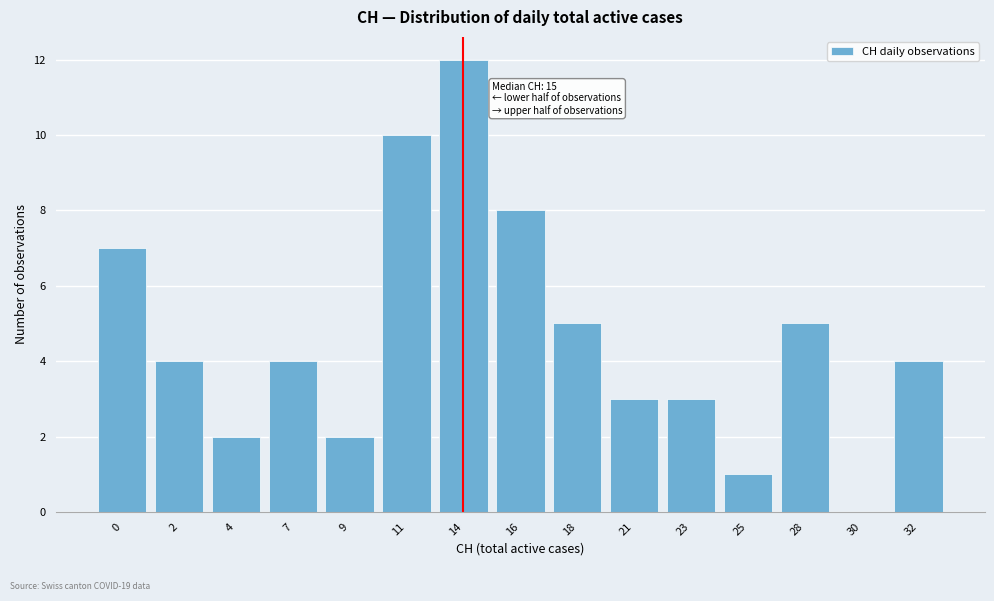

Reading left to right, what are all the values shown in this chart?

0=7	2=4	4=2	7=4	9=2	11=10	14=12	16=8	18=5	21=3	23=3	25=1	28=5	30=0	32=4